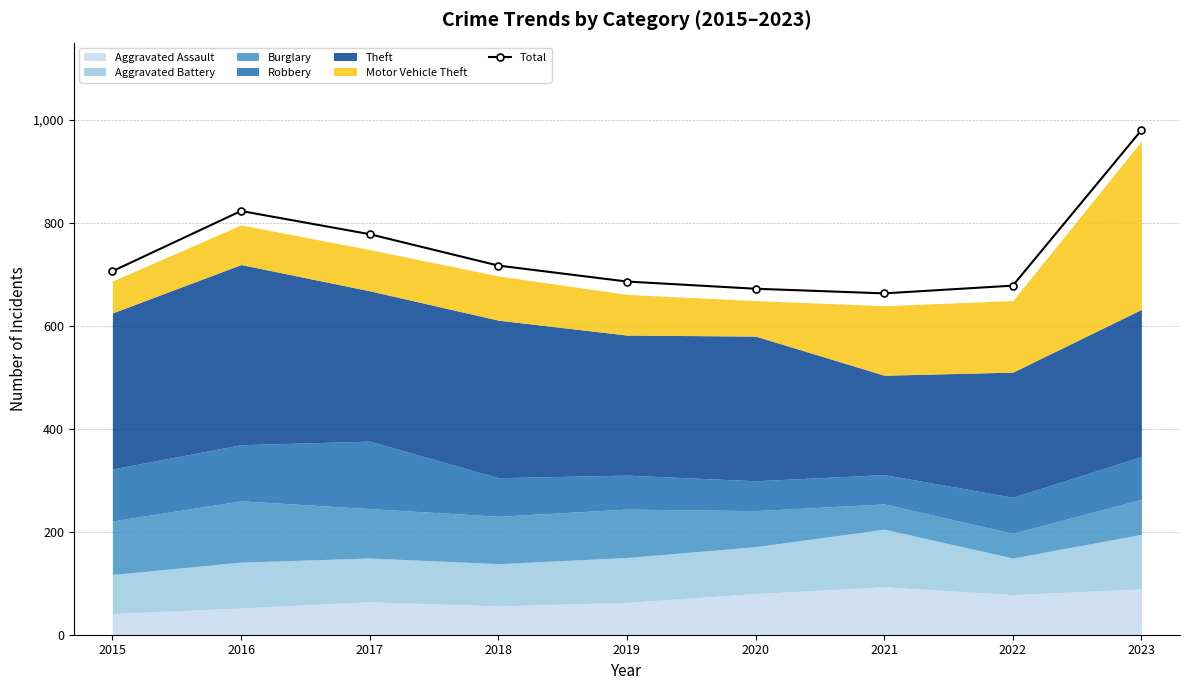

What is the value of the Total point at the 2nd from the left?

823